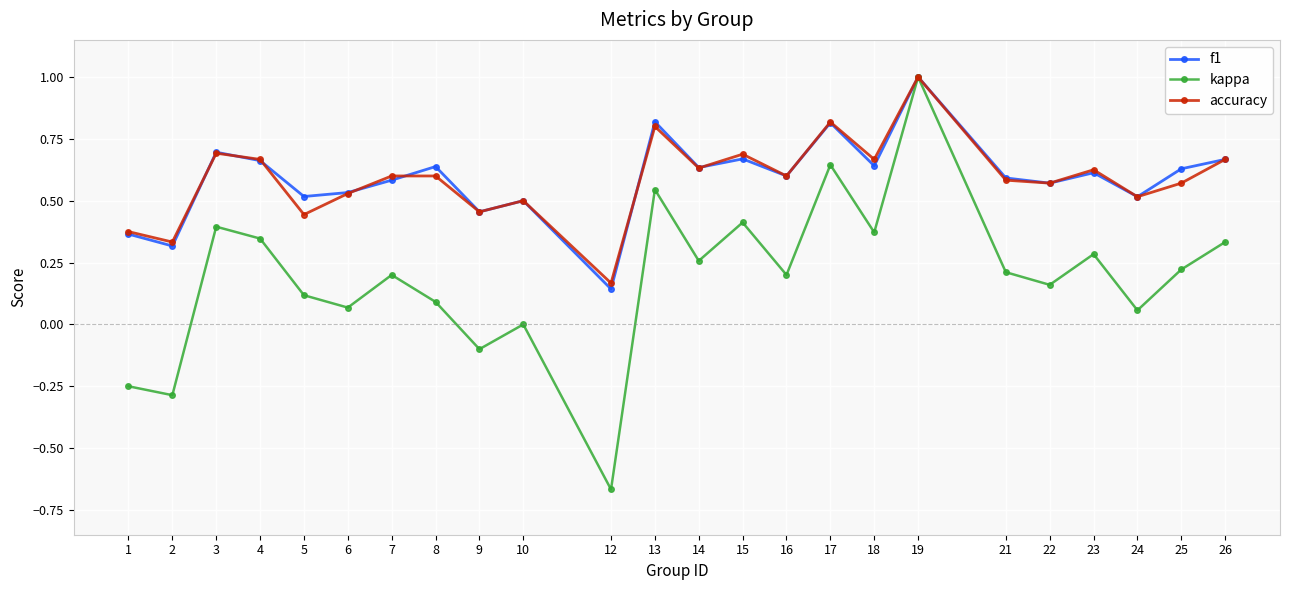

Which series has the largest range (max minus min)?

kappa